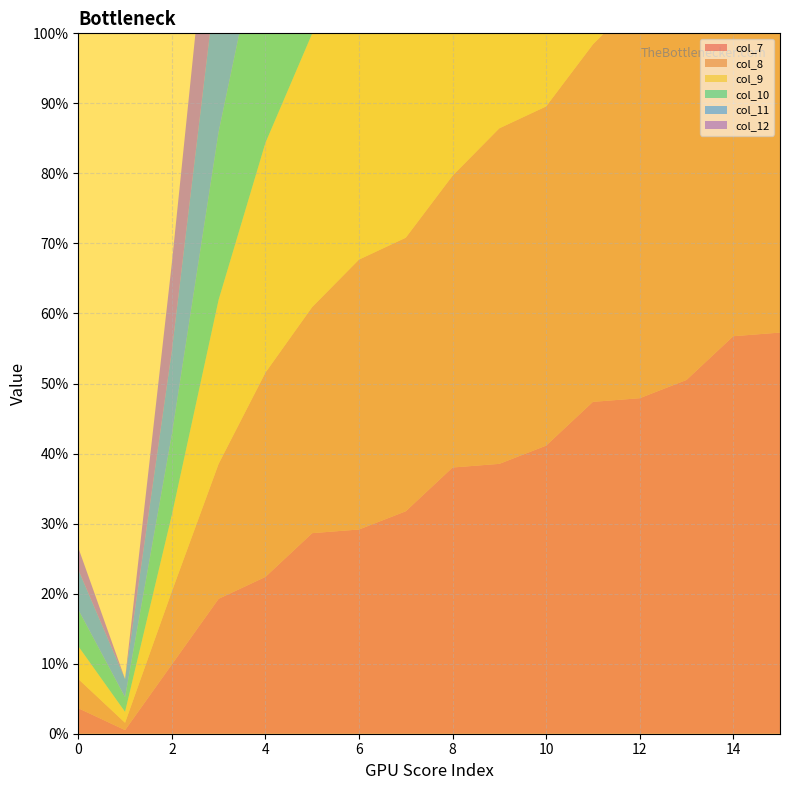

Reading left to right, transcribe all the data shown in this chart.

col_7: 7	1	19	37	43	55	56	61	73	74	79	91	92	97	109	110
col_8: 8	2	20	37	56	62	74	75	80	92	93	98	110	111	116	128
col_9: 9	3	21	45	63	75	81	93	94	99	111	112	117	129	130	135
col_10: 10	4	22	46	64	82	94	100	112	113	118	130	131	136	148	149
col_11: 11	5	23	47	65	83	101	113	119	131	132	137	149	150	155	167
col_12: 6	0	24	42	42	55	60	73	78	91	96	109	113	114	127	131